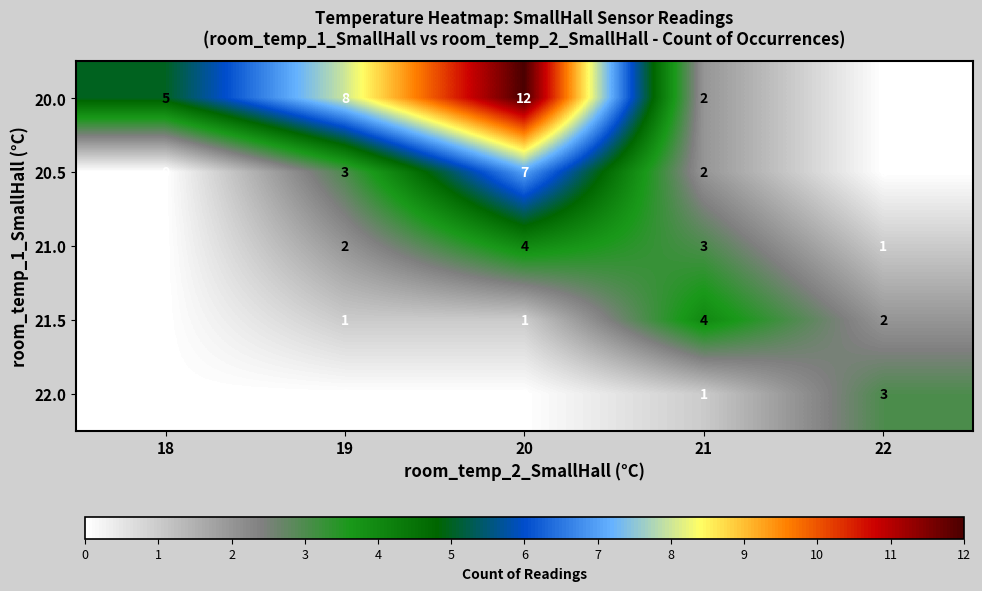

What is the maximum value shown in the chart?

12